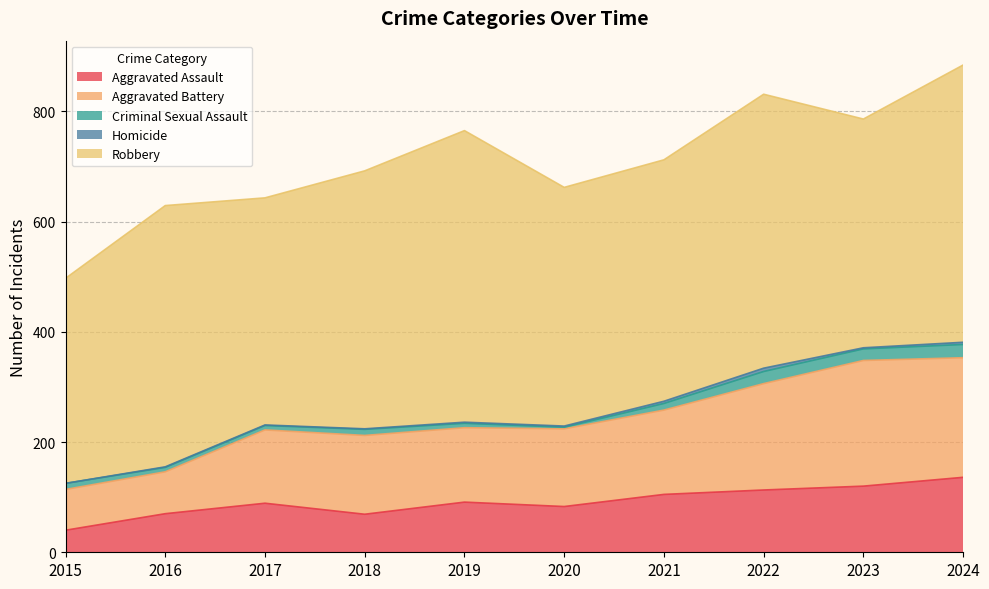

What is the value of the Homicide point at the 4th from the left?

1